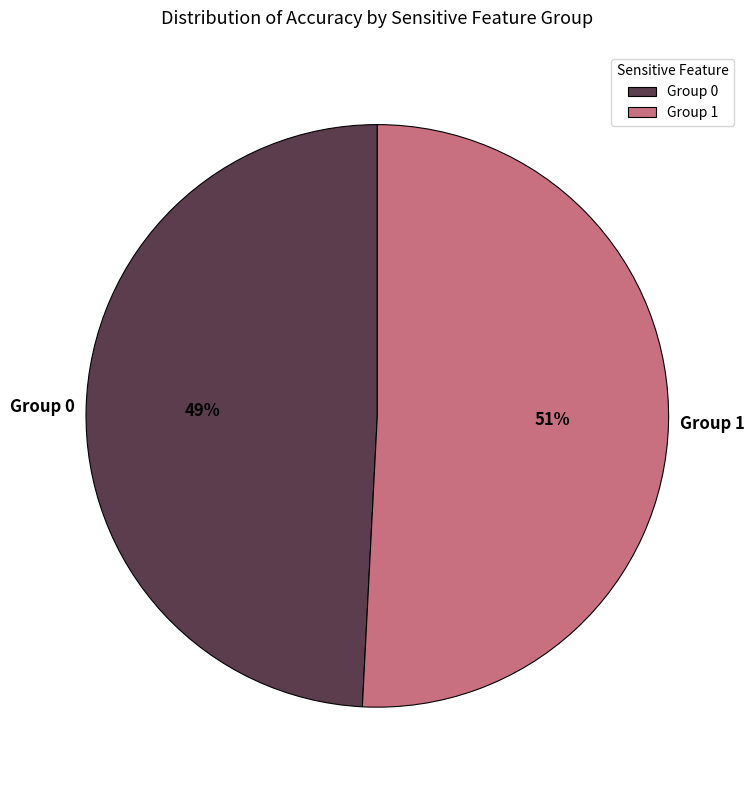

Is it true that Group 0 is 49% of the pie?

True